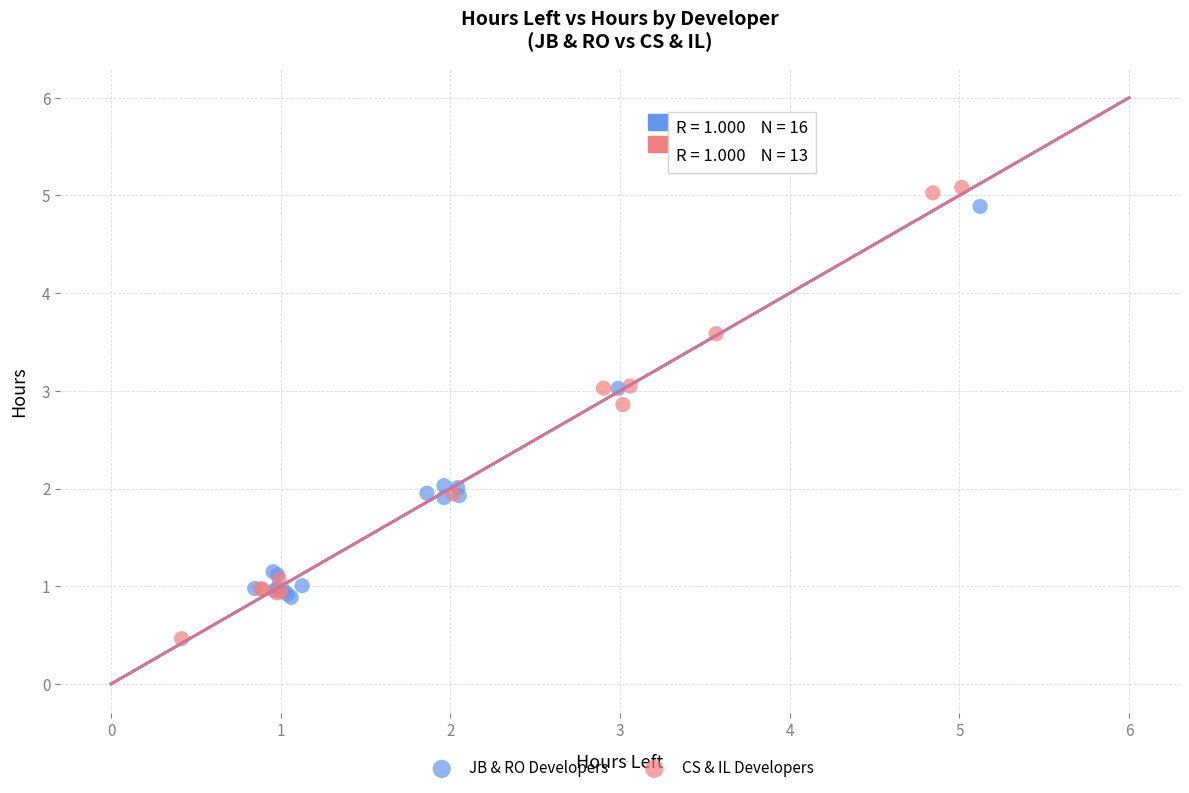

Which series reaches the minimum Y coordinate?

CS & IL Developers